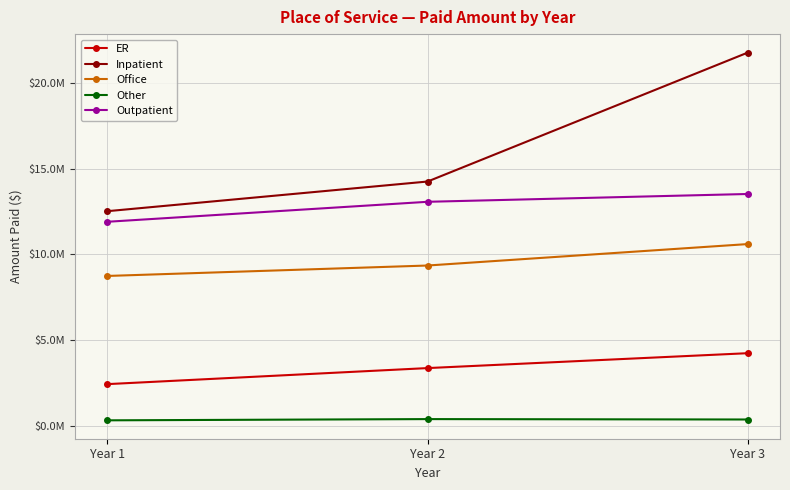

The Outpatient series shows 2526904 at Year 1. True or false?

False